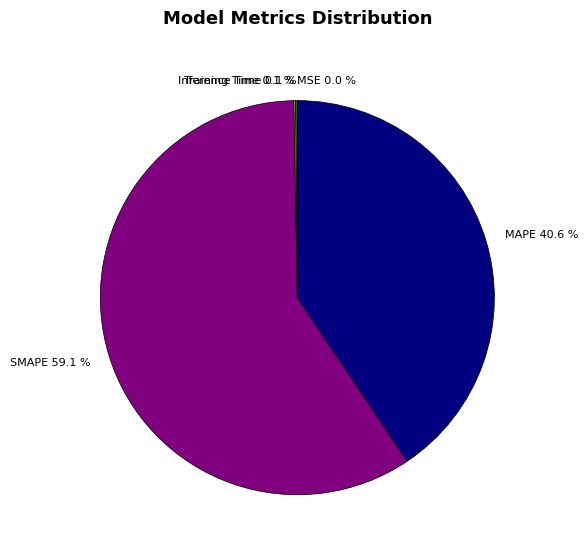

Which slice is the largest?

SMAPE